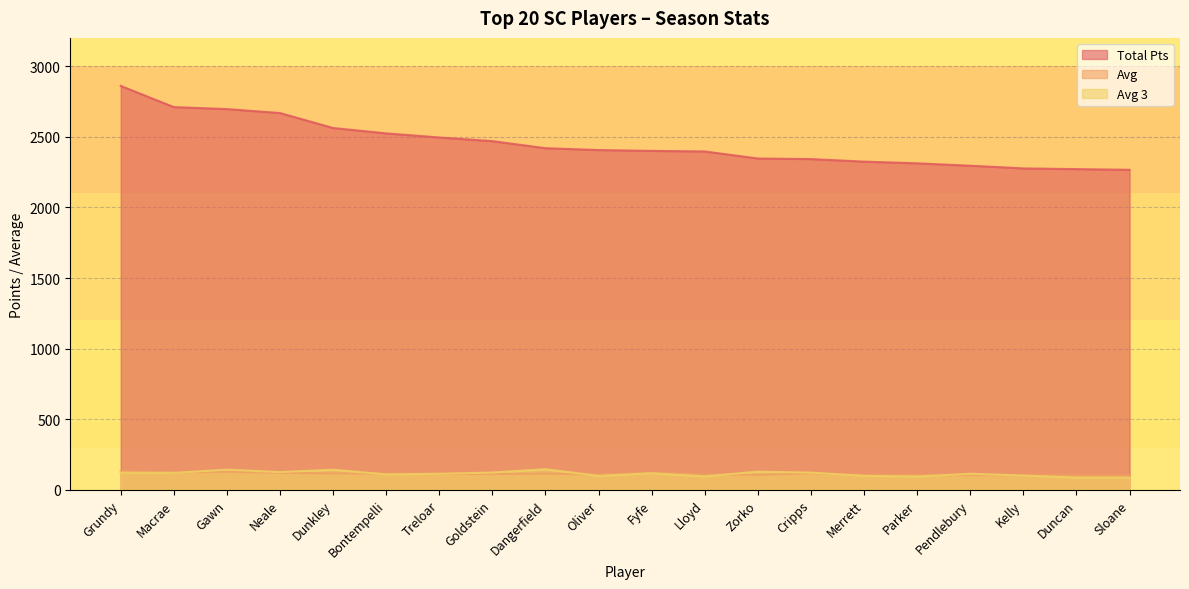

The Avg series shows 53.1 at Kelly. True or false?

False